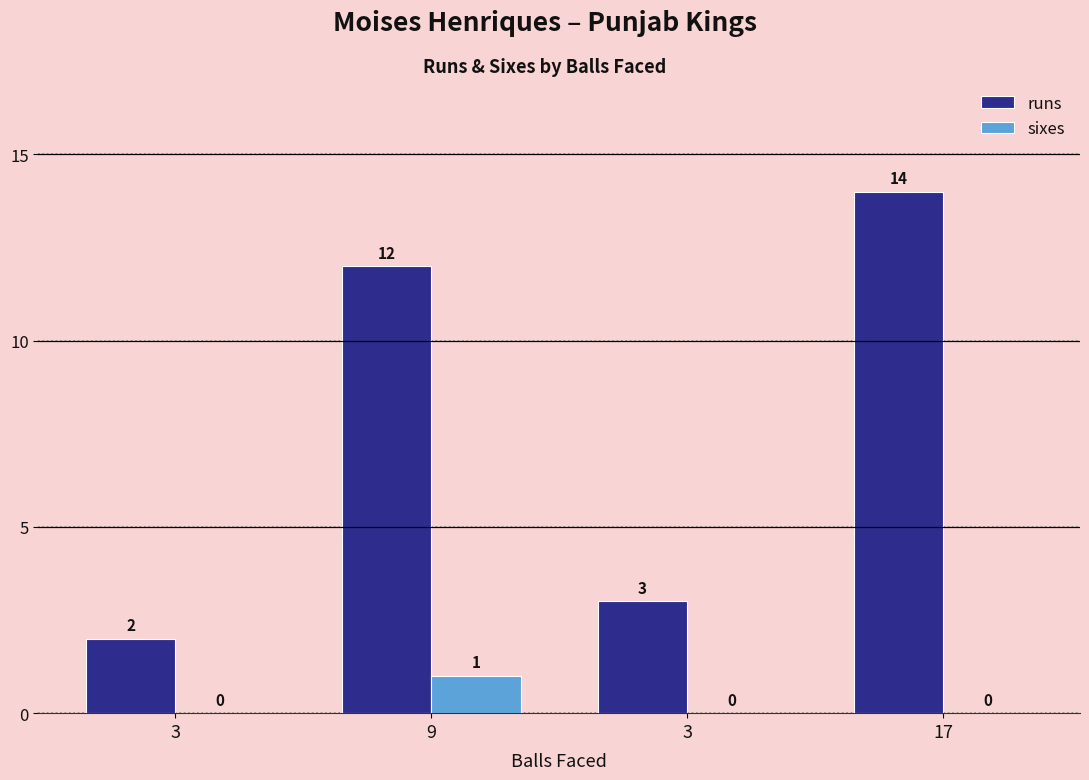

What is the value of the sixes bar at the 2nd from the left?

1